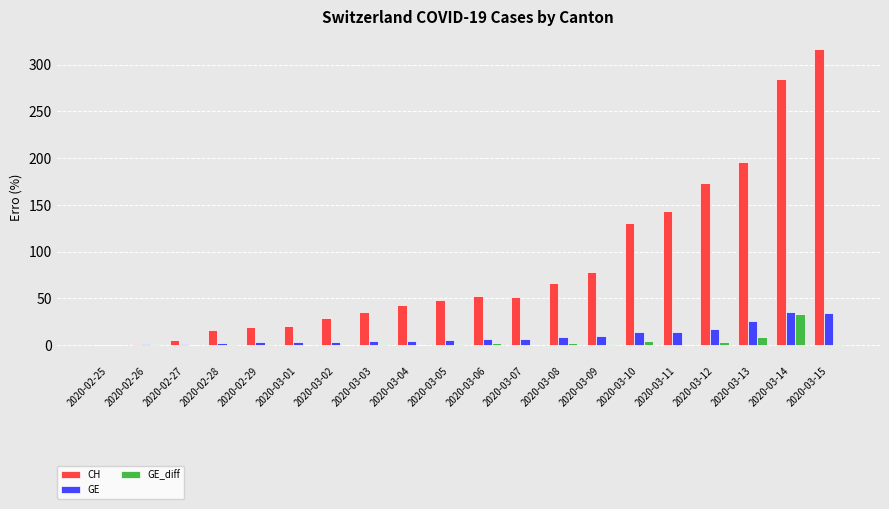

At which label does CH reach its peak?

2020-03-15